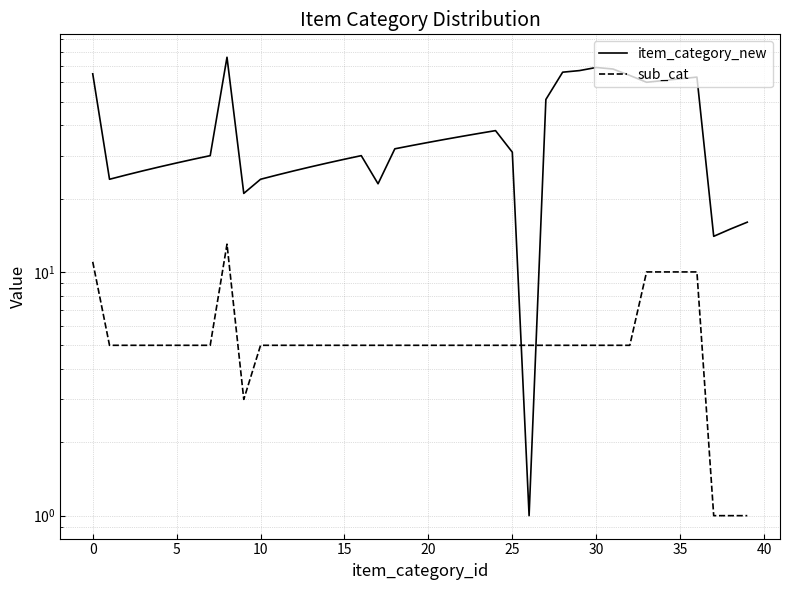

Which series ends up on top after the final intersection of sub_cat and item_category_new?

item_category_new